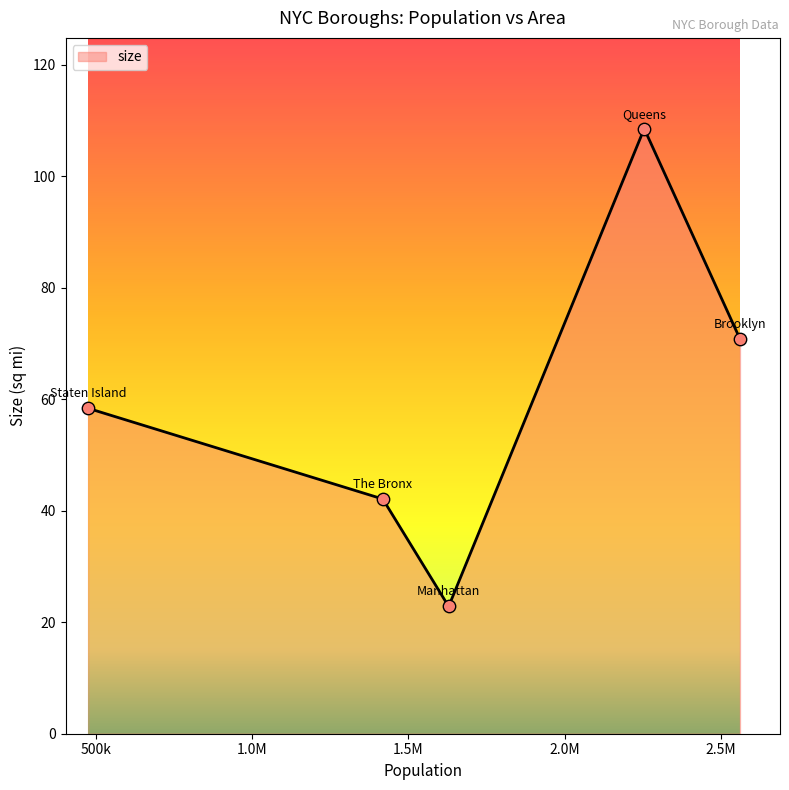

True or false: the data has more than 1 interior local peaks.

False